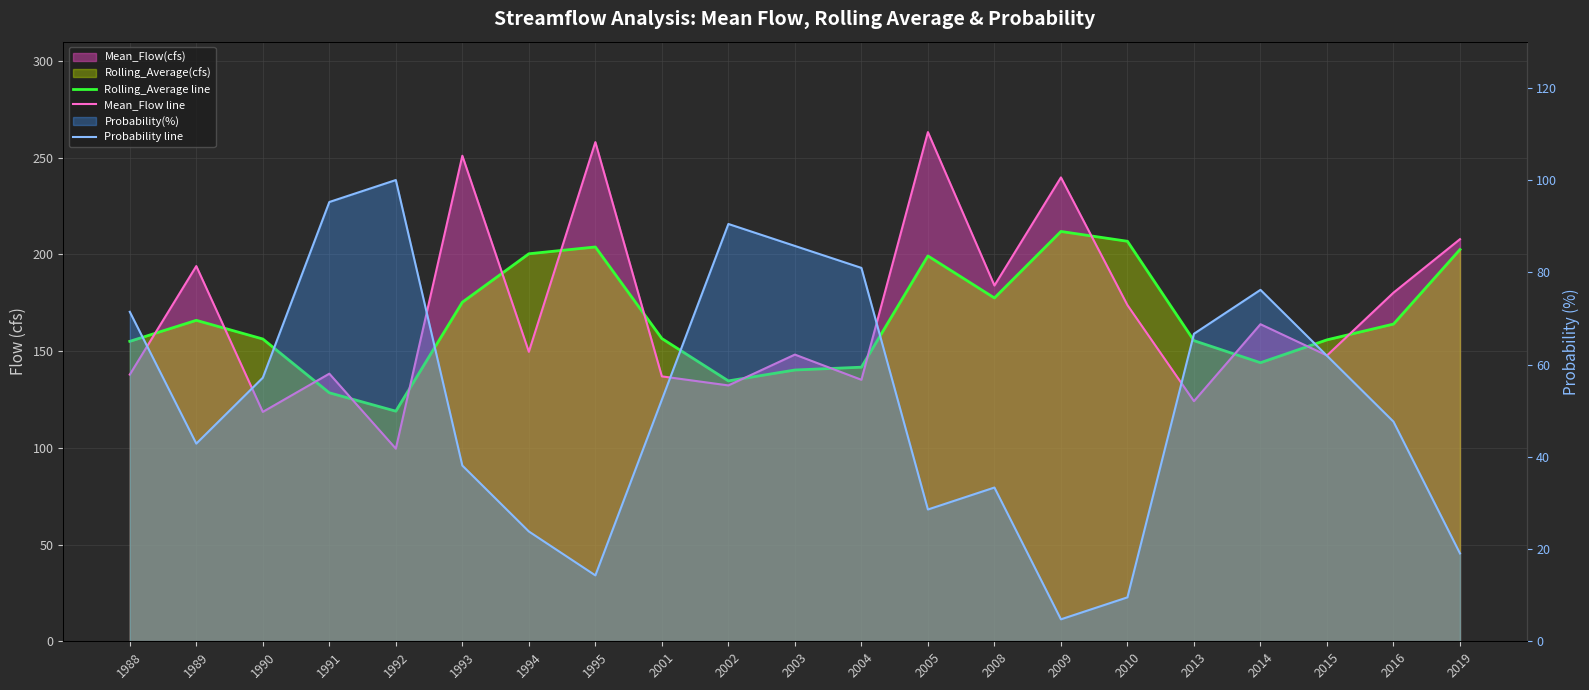

What is the total value across all series at 2002?

357.4